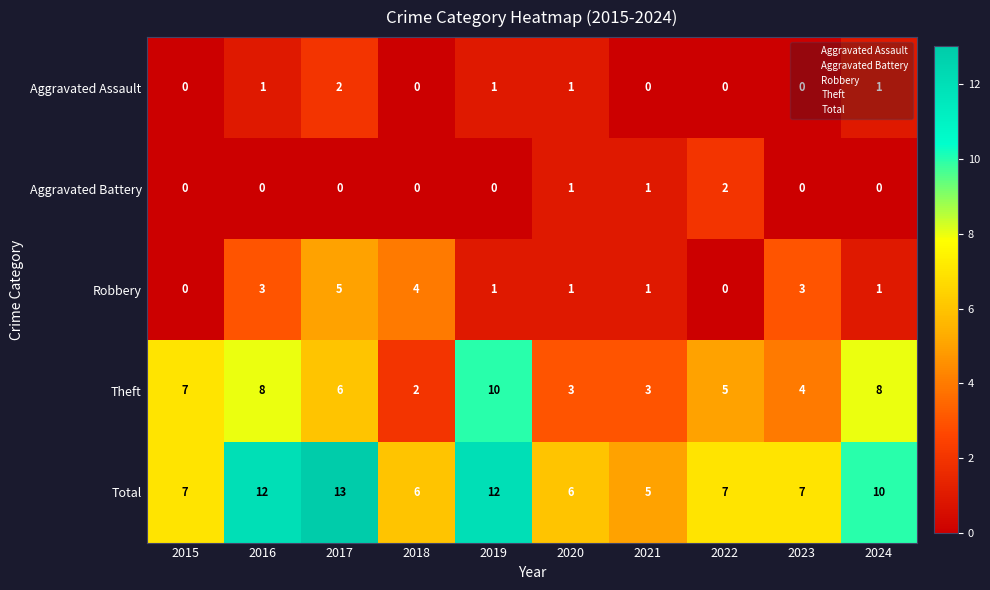

What is the difference between the Robbery values at 2015 and 2023?

3